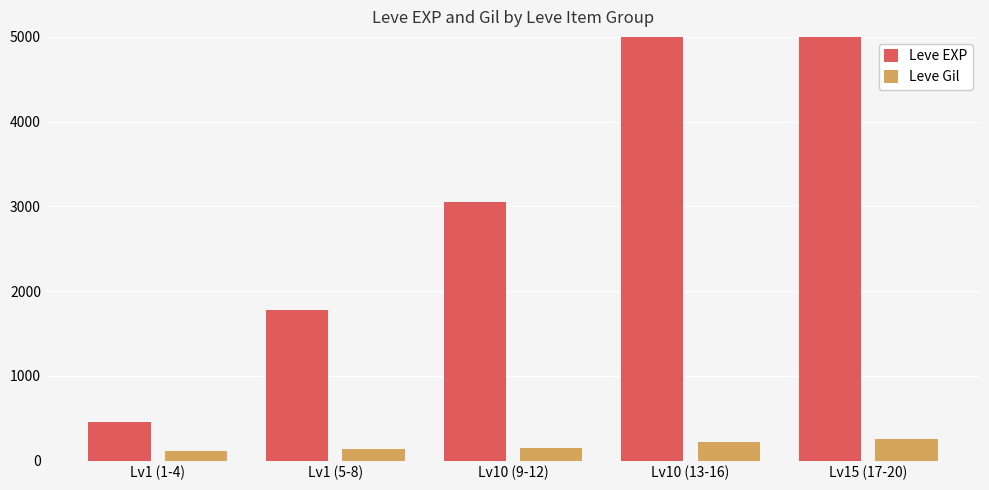

What is the sum of the Leve EXP values at Lv10 (13-16) and Lv15 (17-20)?

19200.0